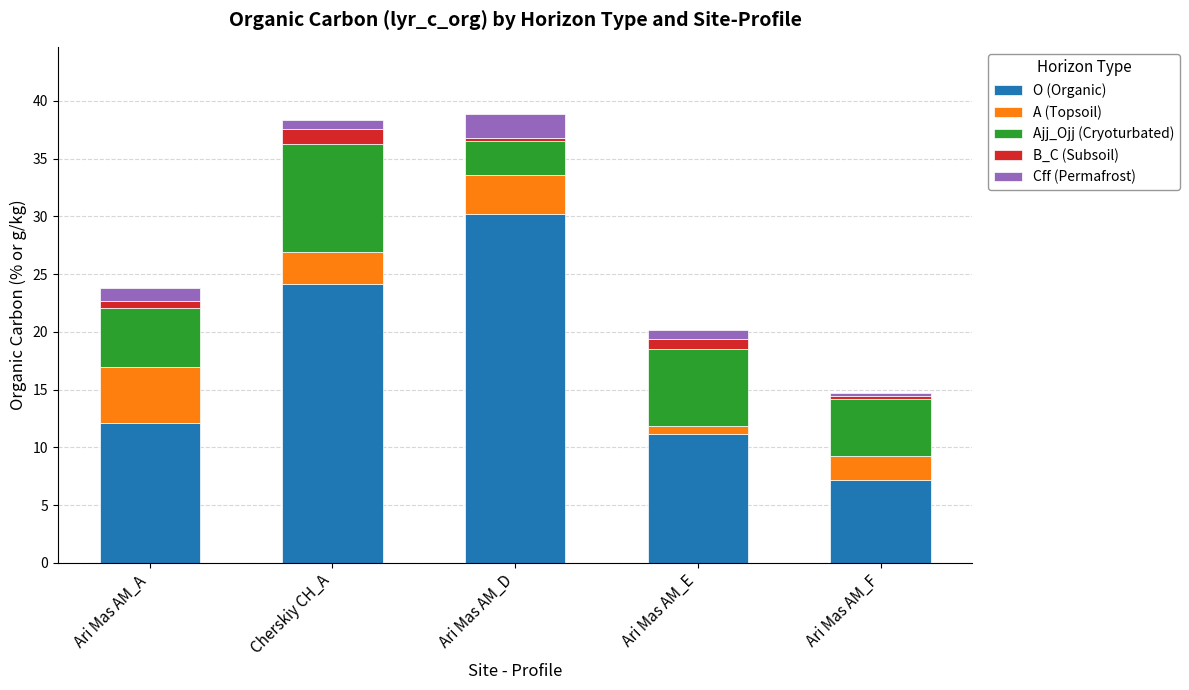

What is the lowest value of the O (Organic) series?

7.1